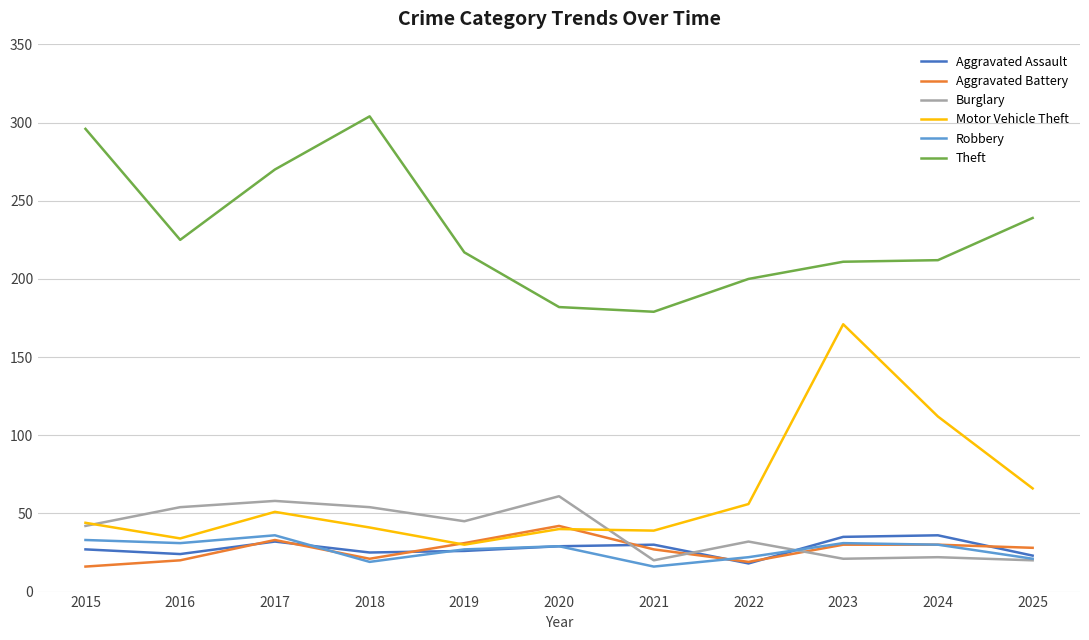

True or false: Theft and Motor Vehicle Theft cross at least once.

False